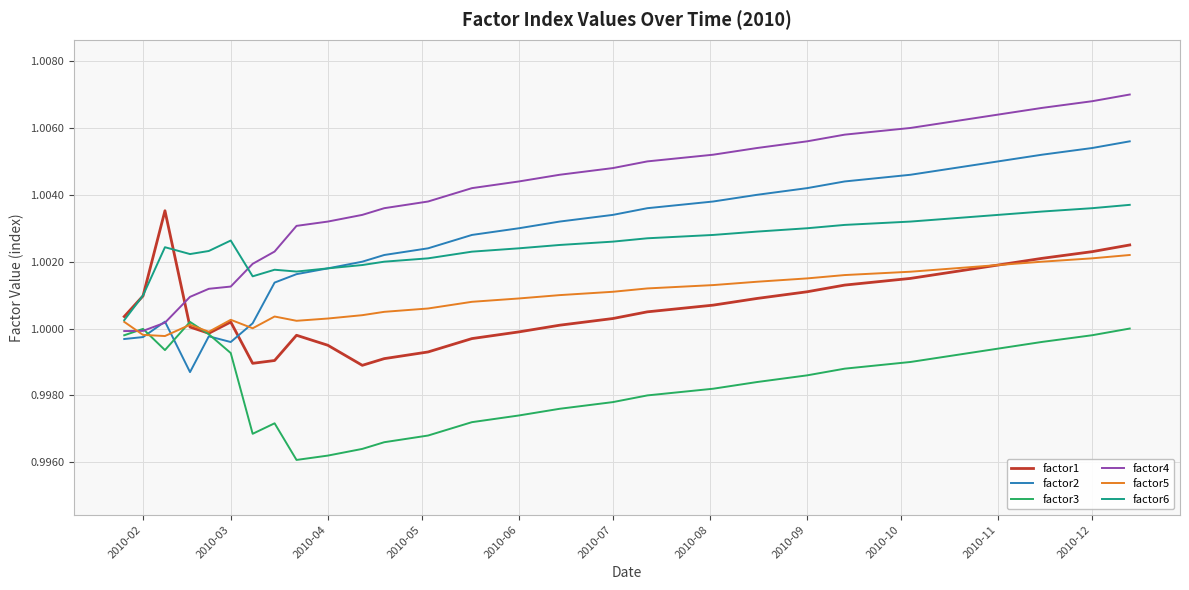

True or false: factor3 and factor6 intersect in this chart.

False